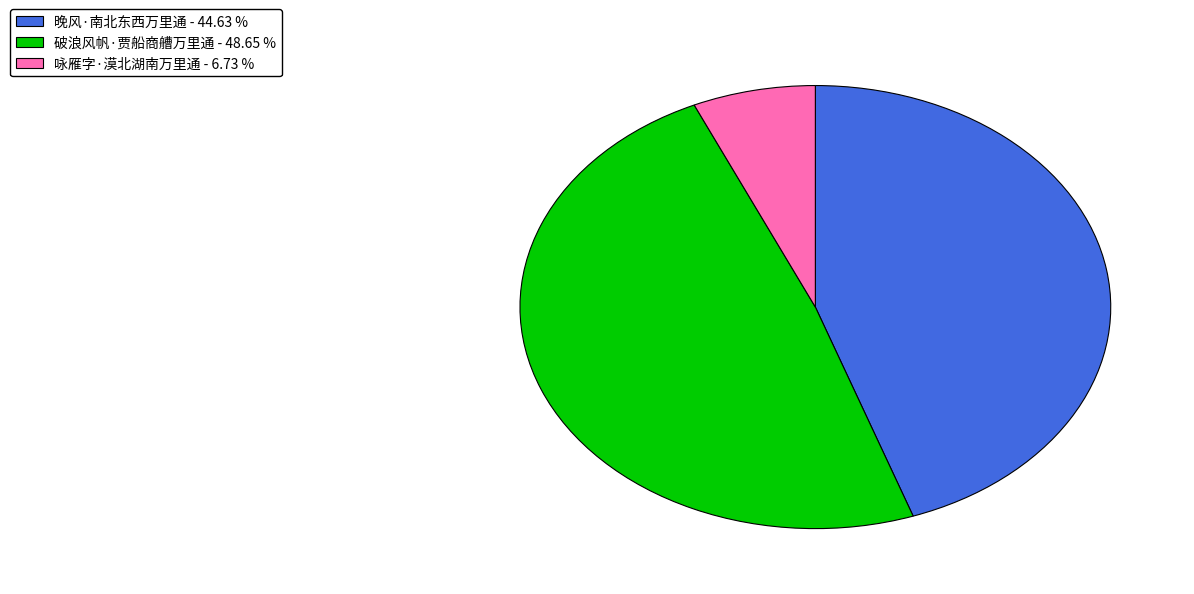

Count the number of slices in the pie.

3